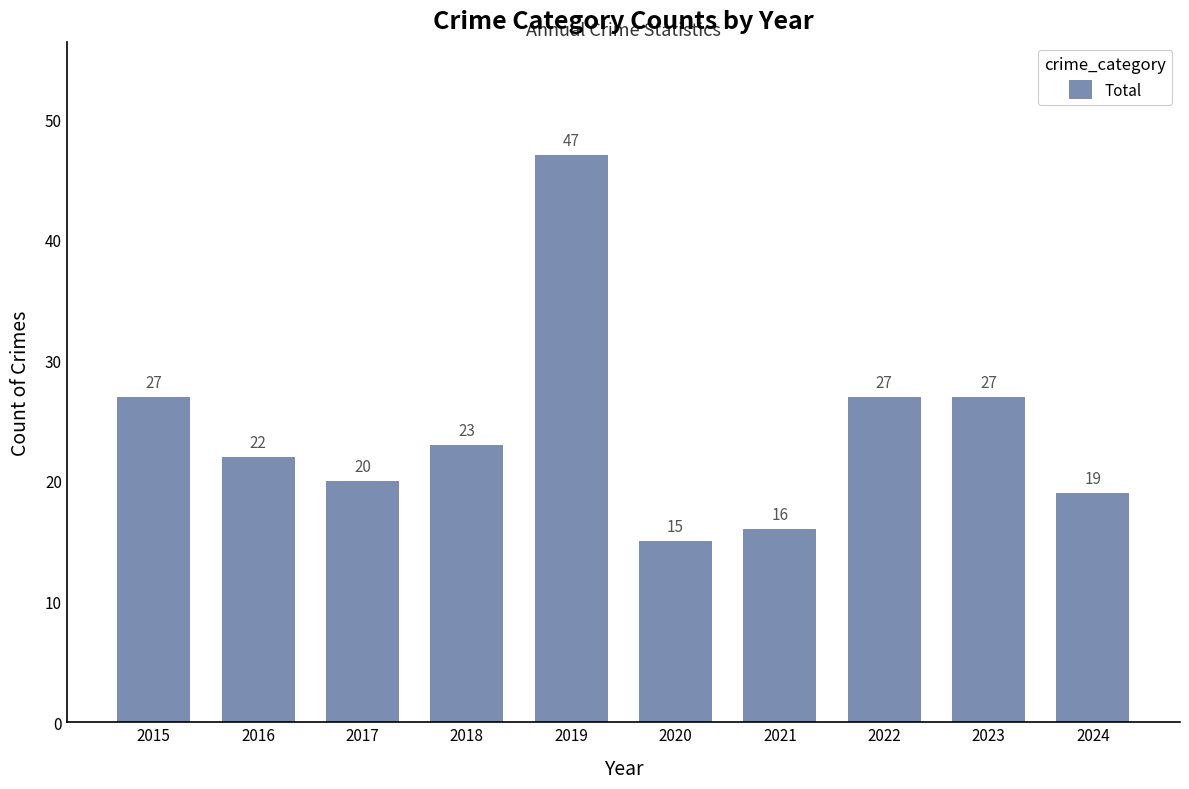

Reading left to right, extract all data points from this chart.

2015=27	2016=22	2017=20	2018=23	2019=47	2020=15	2021=16	2022=27	2023=27	2024=19